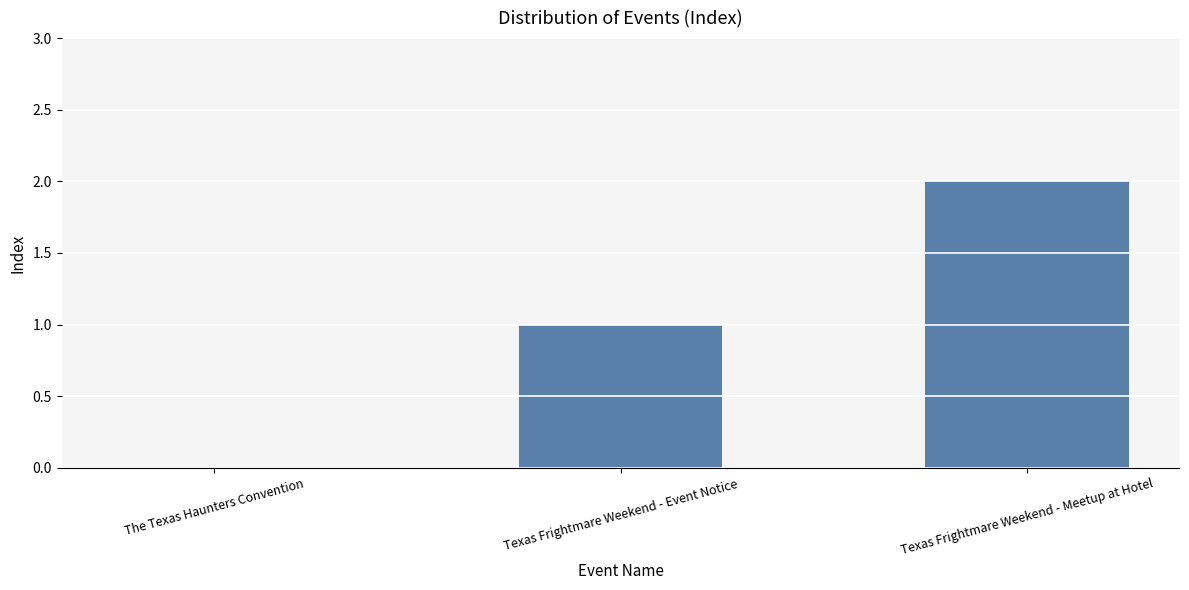

Are the bars horizontal?

No